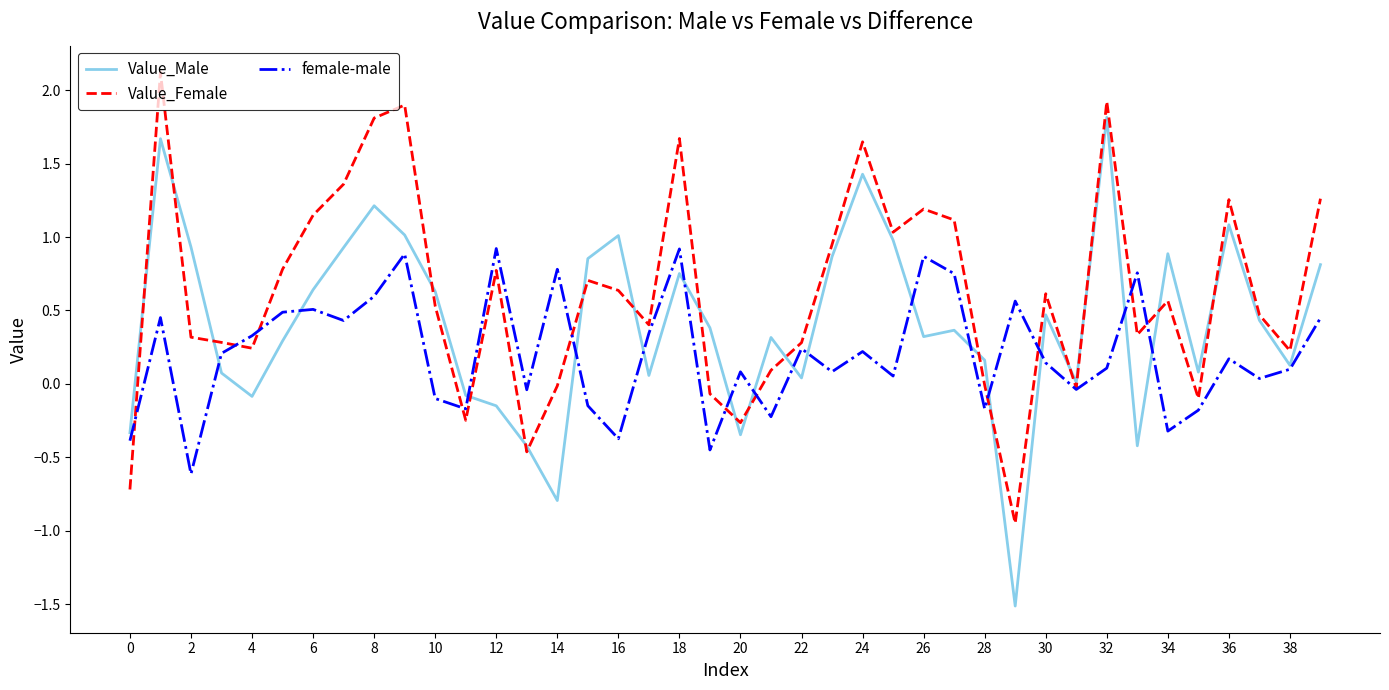

Which series has the largest total across all categories?

Value_Female